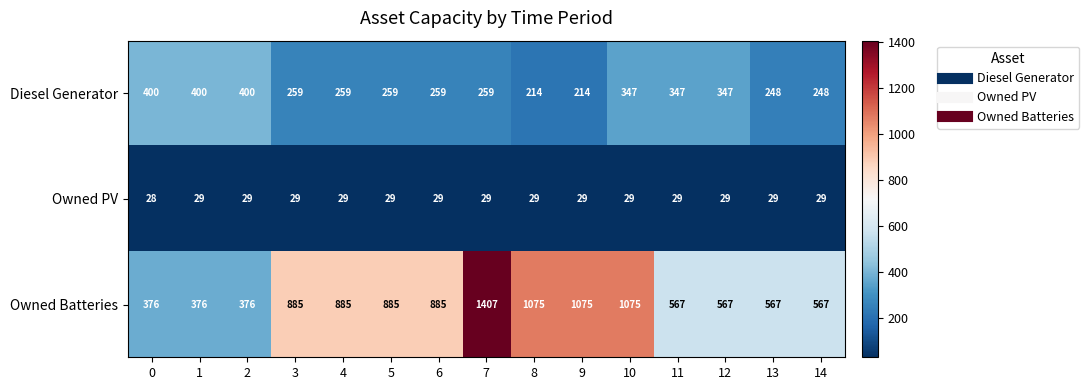

What is the total value across all series at 12?

943